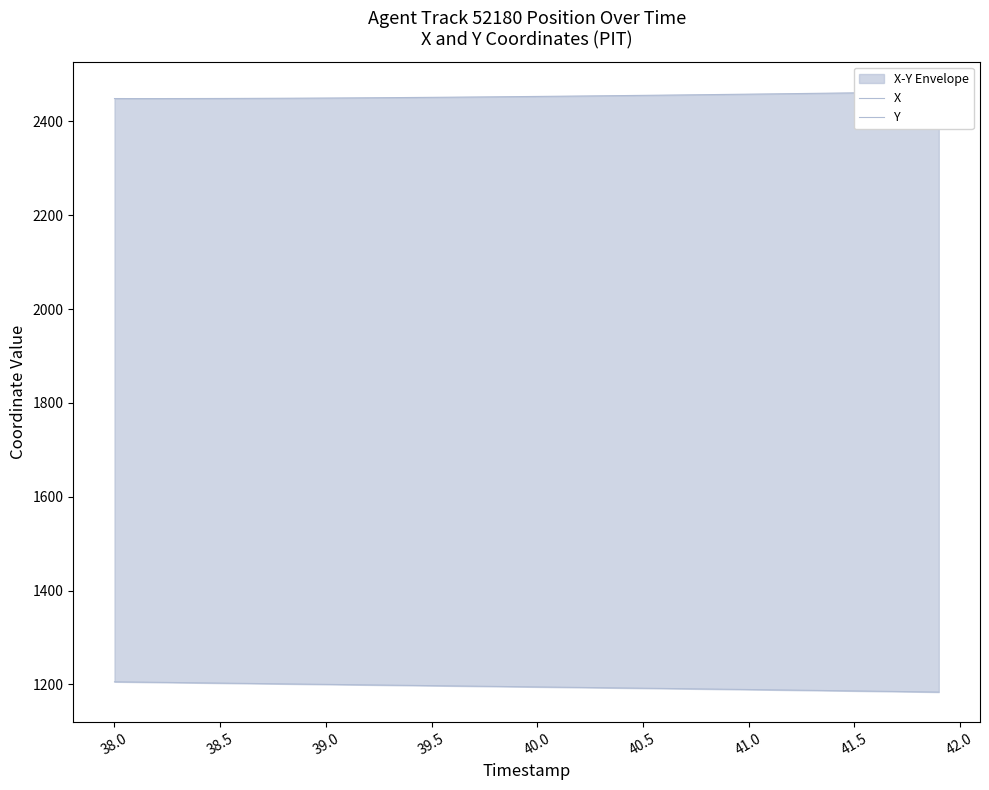

How many lines are shown in the chart?

2